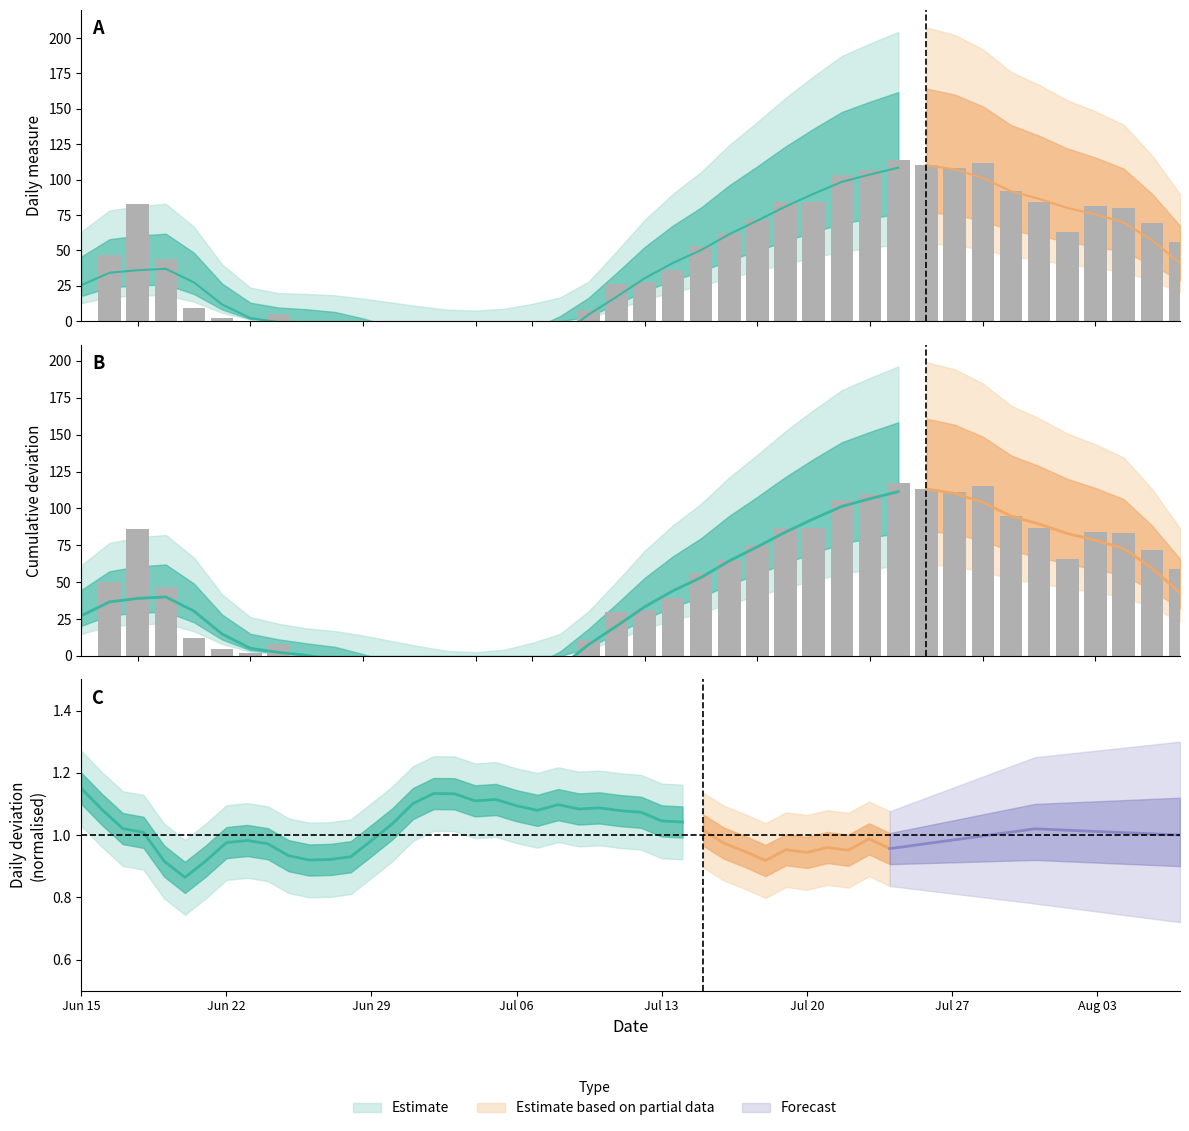

What is the average value of the cumulative_deviation series?

42.1